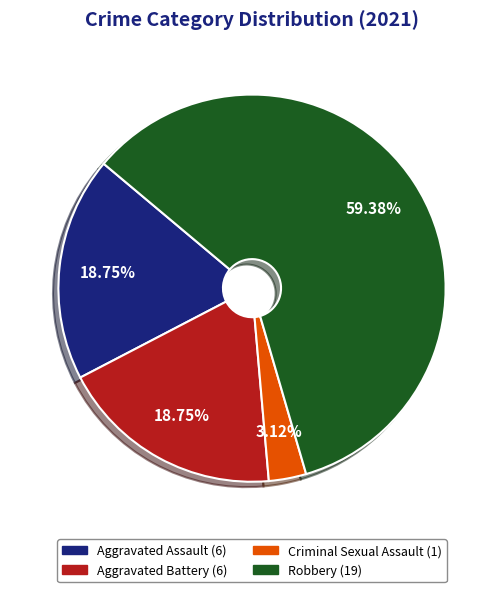

Combined, do Aggravated Battery and Criminal Sexual Assault account for over 50%?

No